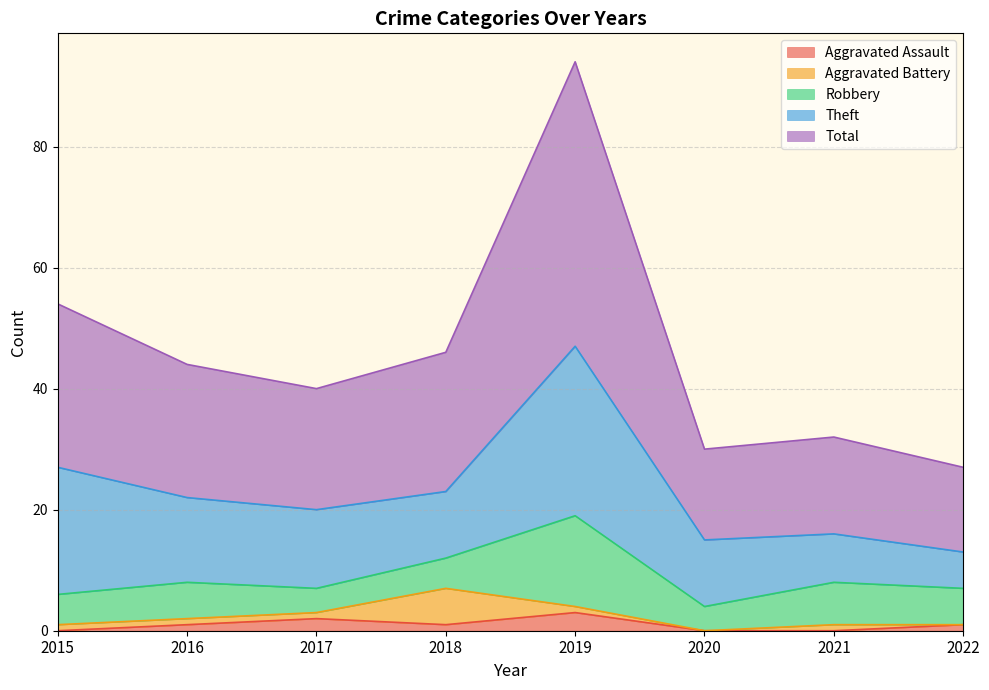

True or false: Theft has a value of 42 at 2019.

False